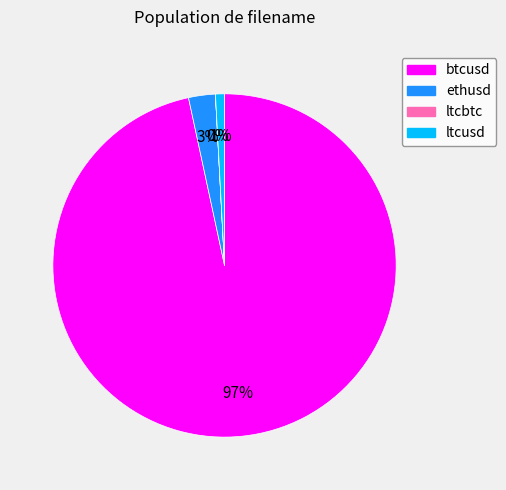

Approximately how many times larger is the value at ltcusd compared to ethusd?

0.3